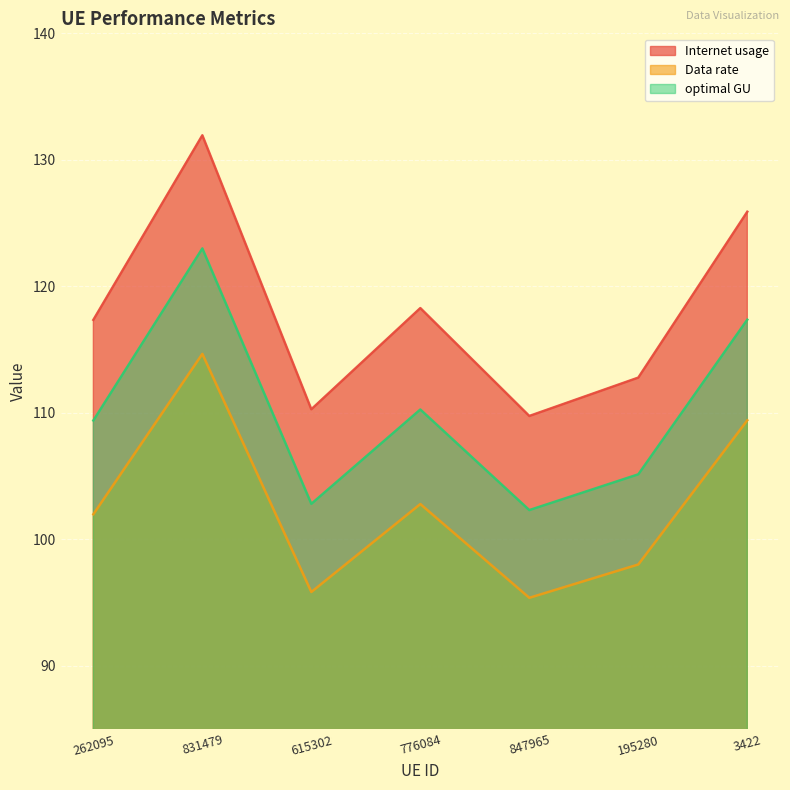

The optimal GU series shows 105.1 at 195280. True or false?

True